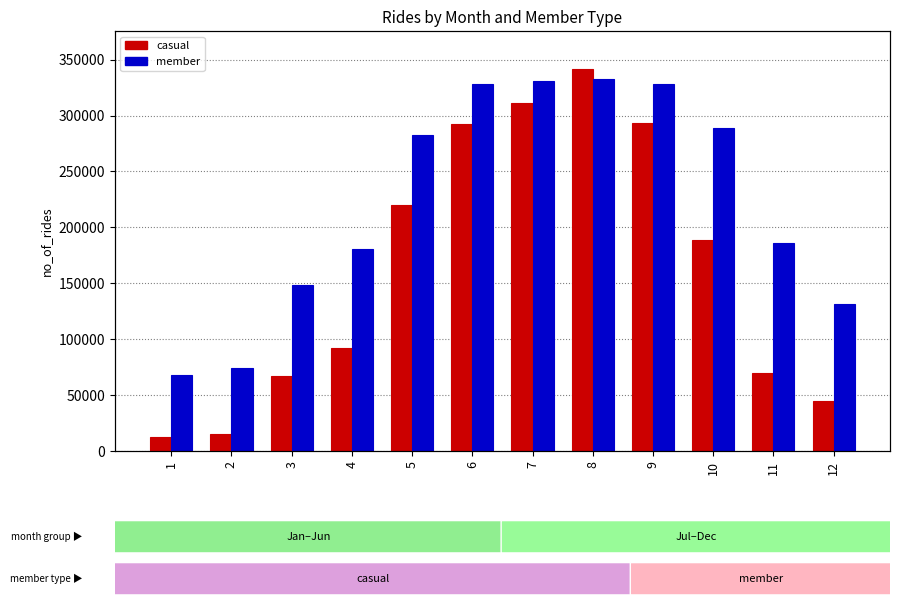

True or false: casual has a value of 133066 at 5.

False